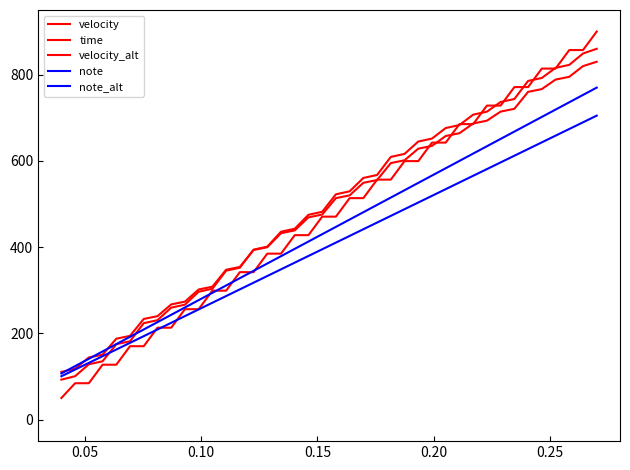

Is this an area chart (filled region under the line)?

No